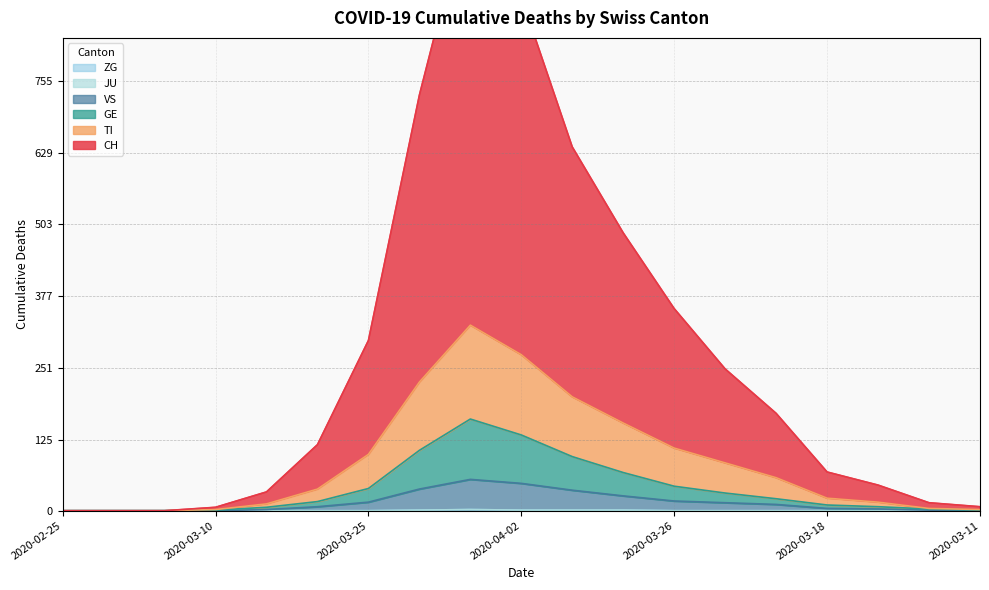

The value of GE at 2020-03-24 is 31. True or false?

True